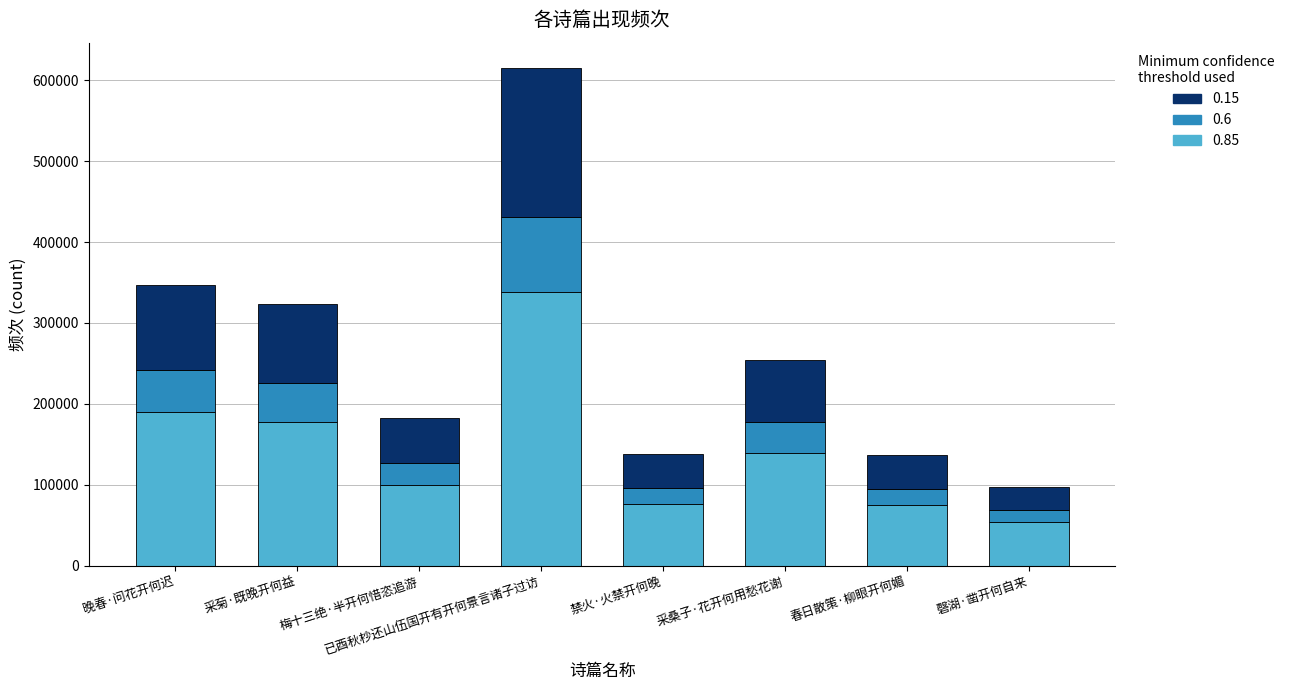

Are the bars horizontal?

No